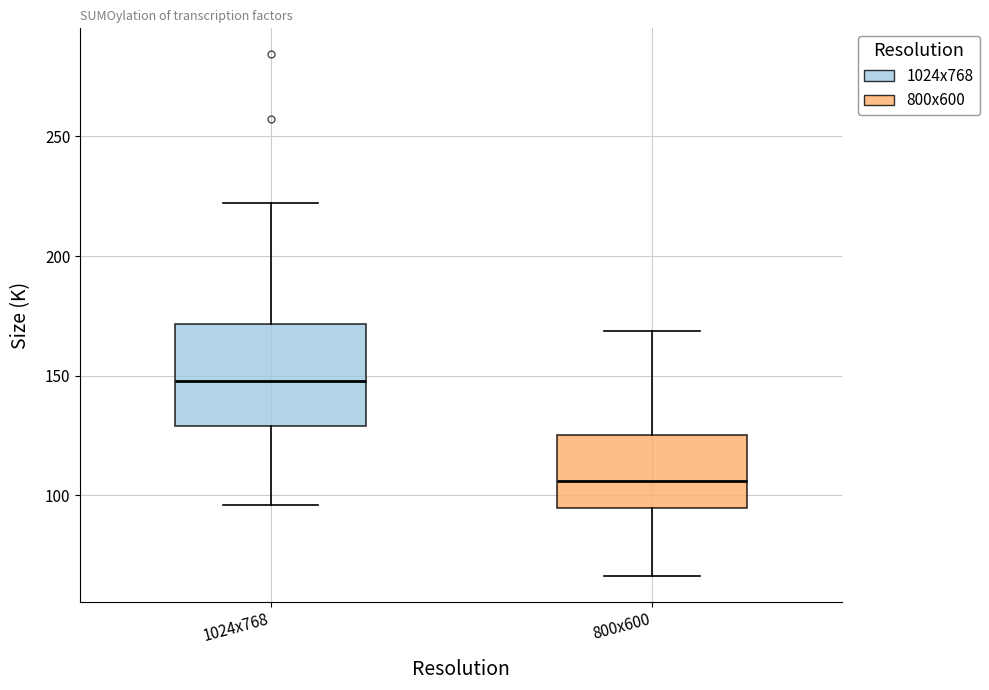

Reading left to right, transcribe this box plot: for each box, give where its median line is, the range the box spans, and where its two whiskers end, as read against the y-axis. The values are not printed on the chart, so give them approximately, as read against the axis.

1024x768: median 150, box 130 to 170, whiskers 95 to 220
800x600: median 105, box 95 to 125, whiskers 65 to 170